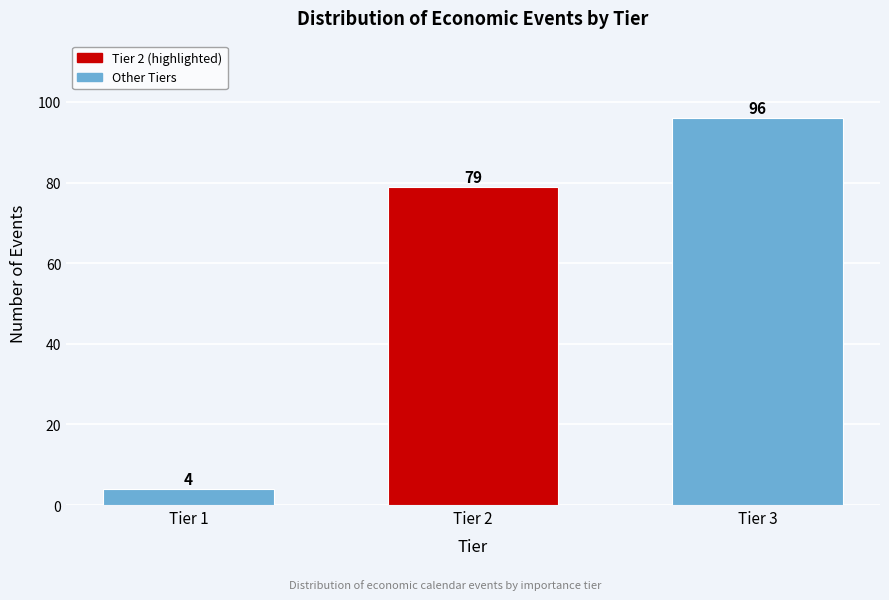

Reading right to left, extract all data points from this chart.

Tier 3=96	Tier 2=79	Tier 1=4